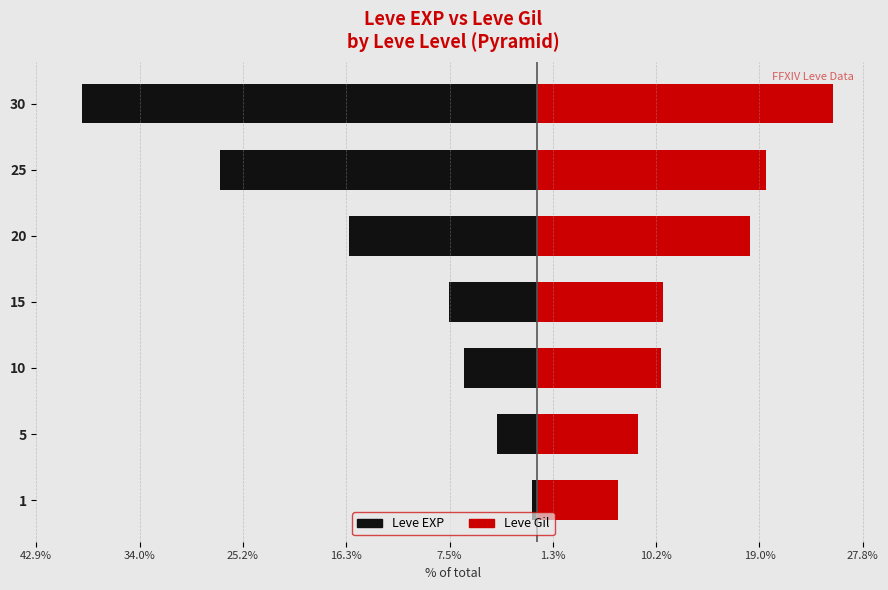

Is the value of Leve Gil at 10 greater than the value of Leve EXP at 1?

Yes